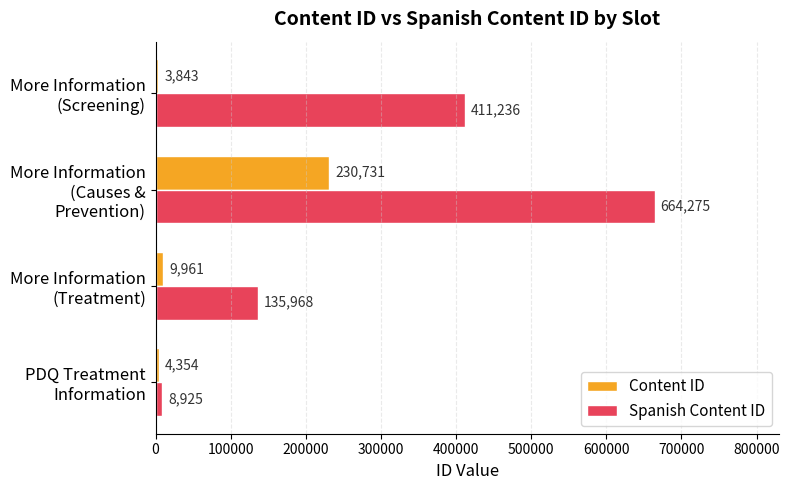

At how many categories does at least one series exceed 661926?

1